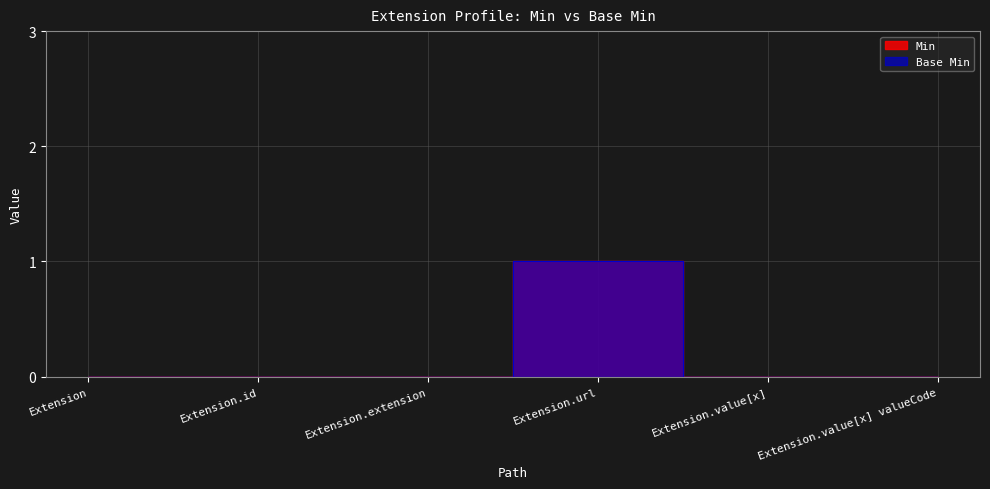

At which label is Base Min closest to 0?

Extension